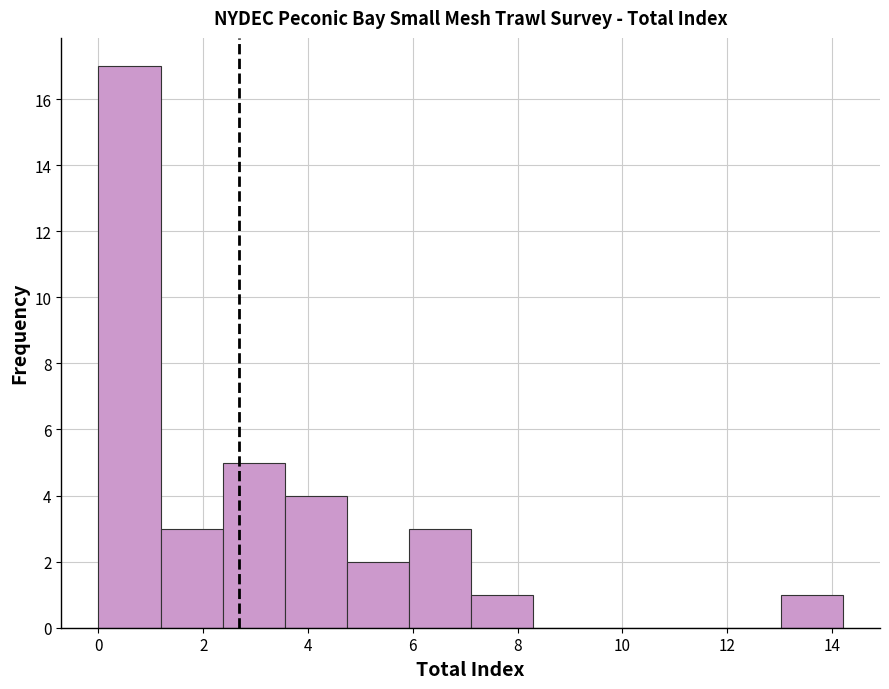

Reading left to right, list every bar in this chart as the range it spans on the x-axis followed by its height. Neither the bar edges nor the heights are printed on the chart, so give them approximately, as read against the axes.

0.0 to 1.2: 17
1.2 to 2.4: 3
2.4 to 3.6: 5
3.6 to 4.8: 4
4.8 to 6.0: 2
6.0 to 7.2: 3
7.2 to 8.2: 1
8.2 to 9.4: 0
9.4 to 10.6: 0
10.6 to 11.8: 0
11.8 to 13.0: 0
13.0 to 14.2: 1